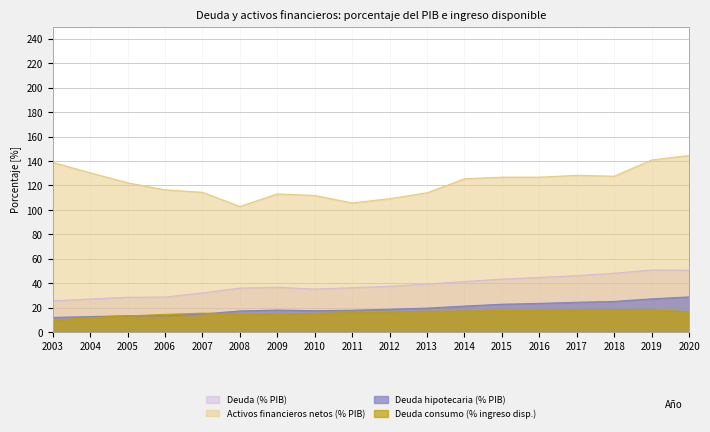

At how many categories does at least one series exceed 136?

3